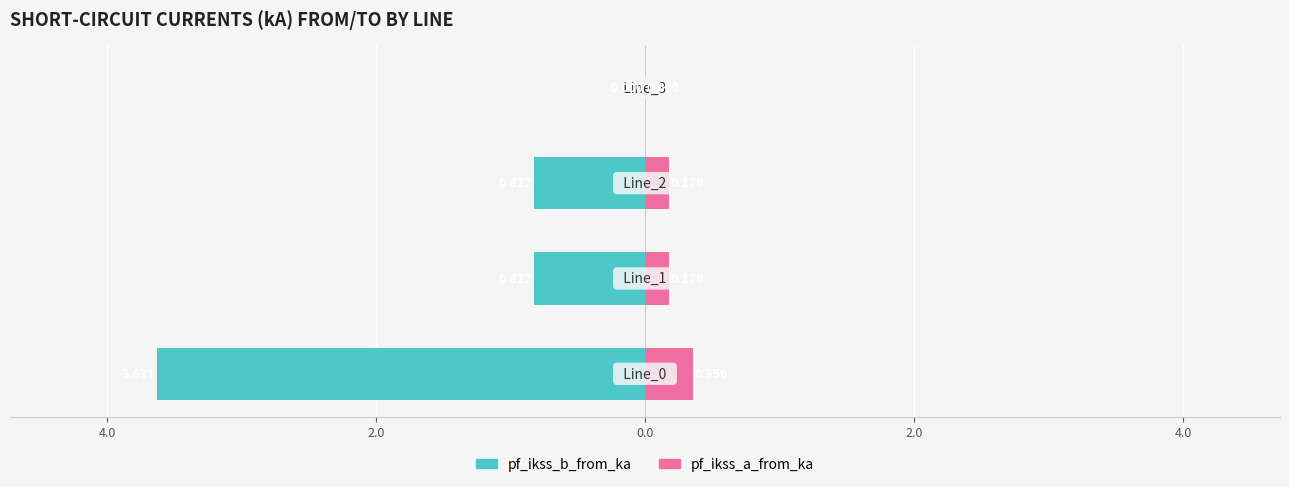

What is the difference between the maximum and minimum values in the pf_ikss_b_from_ka series?

3.6